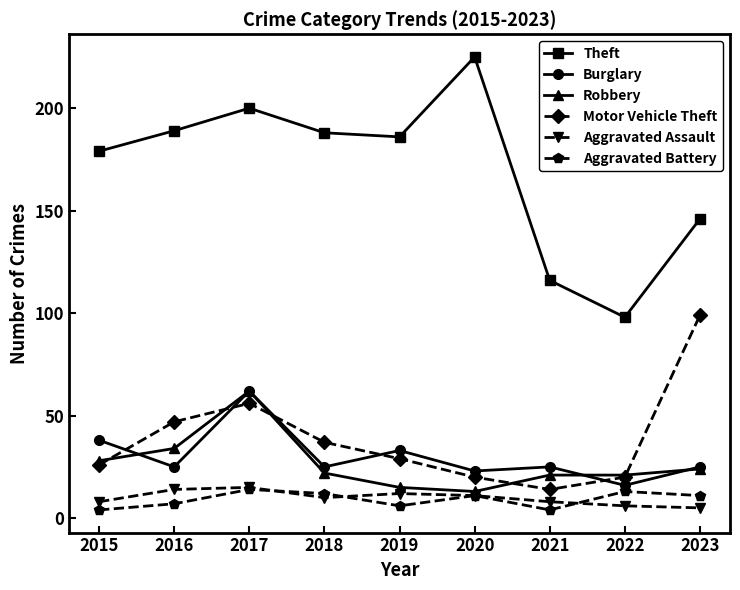

What are all the series names shown in the legend?

Theft, Burglary, Robbery, Motor Vehicle Theft, Aggravated Assault, Aggravated Battery